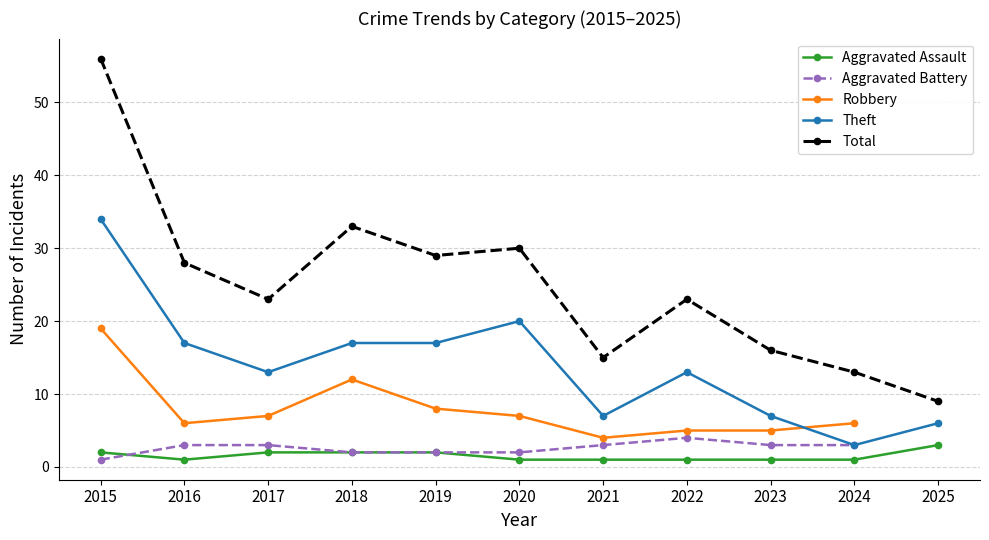

True or false: Aggravated Battery and Theft cross at least once.

False